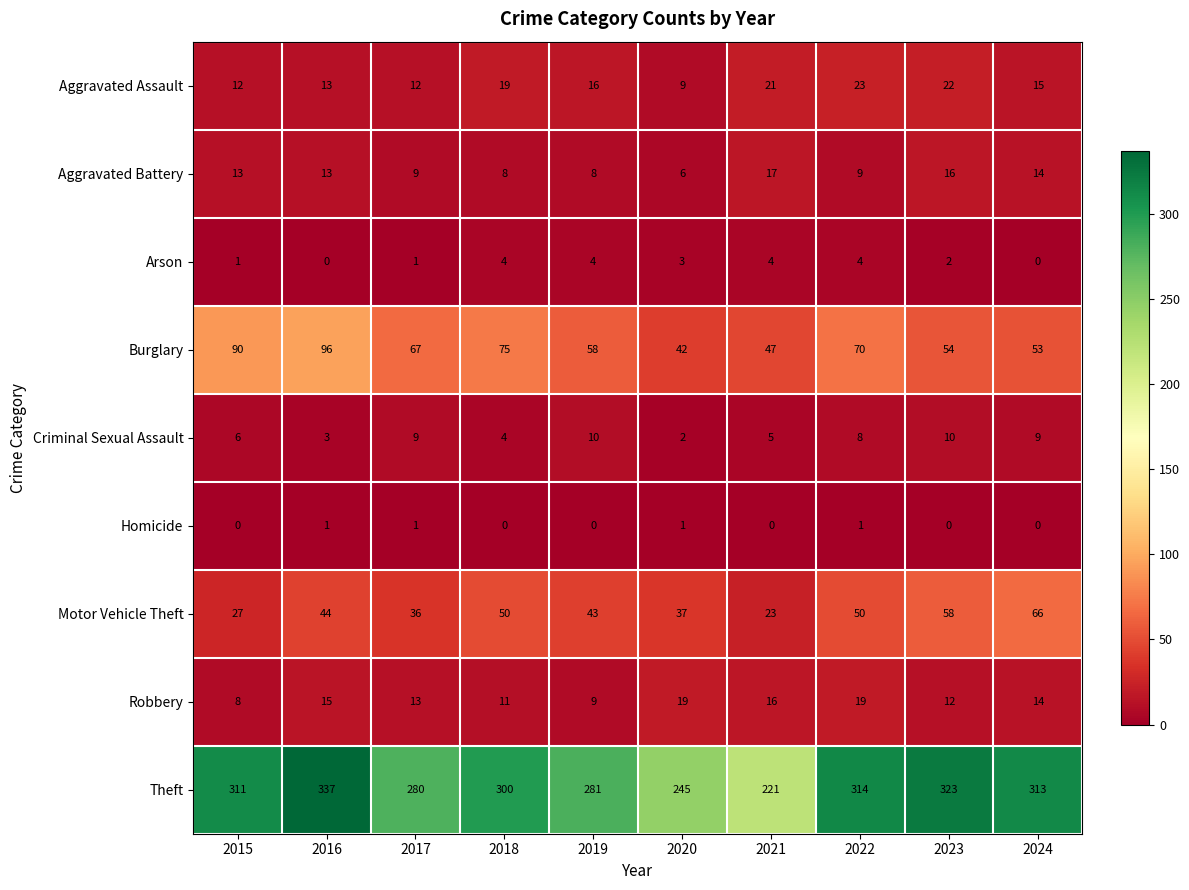

At which category does the chart reach its peak across all series?

2016